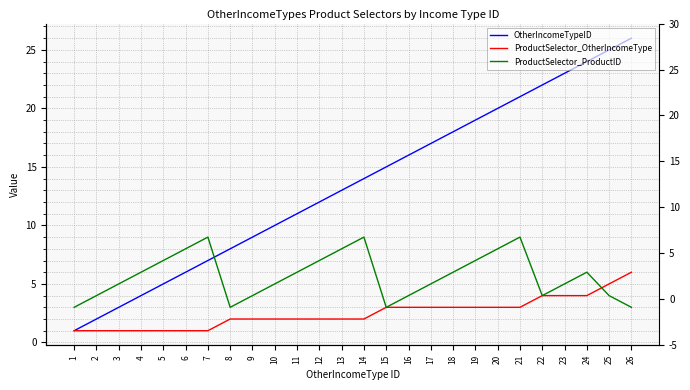

Reading left to right, transcribe all the data shown in this chart.

OtherIncomeTypeID: 1=1	2=2	3=3	4=4	5=5	6=6	7=7	8=8	9=9	10=10	11=11	12=12	13=13	14=14	15=15	16=16	17=17	18=18	19=19	20=20	21=21	22=22	23=23	24=24	25=25	26=26
ProductSelector_OtherIncomeType: 1=1	2=1	3=1	4=1	5=1	6=1	7=1	8=2	9=2	10=2	11=2	12=2	13=2	14=2	15=3	16=3	17=3	18=3	19=3	20=3	21=3	22=4	23=4	24=4	25=5	26=6
ProductSelector_ProductID: 1=3	2=4	3=5	4=6	5=7	6=8	7=9	8=3	9=4	10=5	11=6	12=7	13=8	14=9	15=3	16=4	17=5	18=6	19=7	20=8	21=9	22=4	23=5	24=6	25=4	26=3